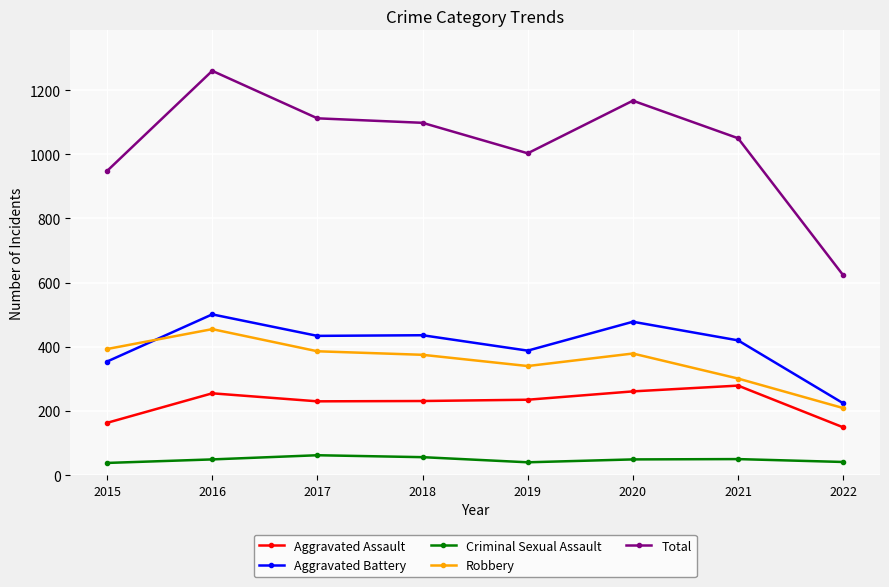

What is the greatest value displayed?

1260